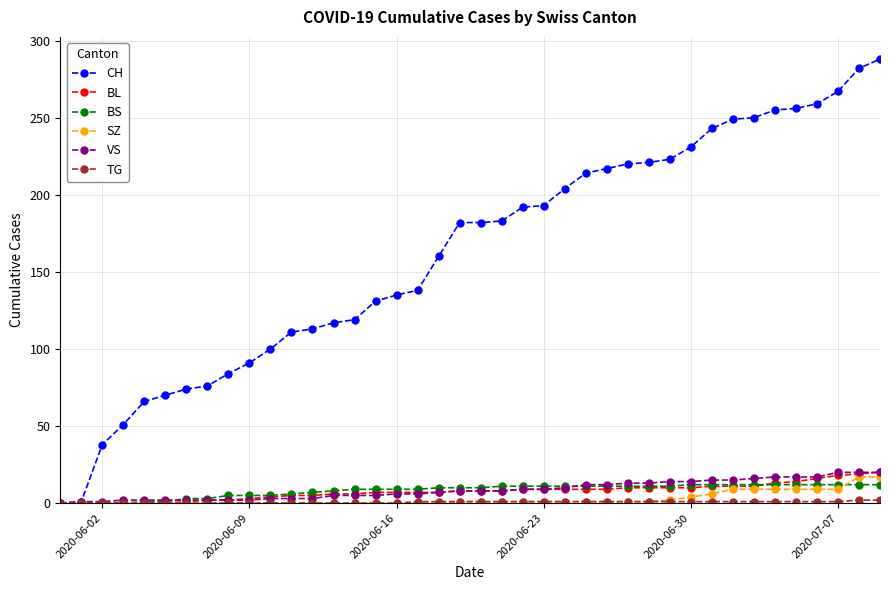

Which series has the largest total across all categories?

CH